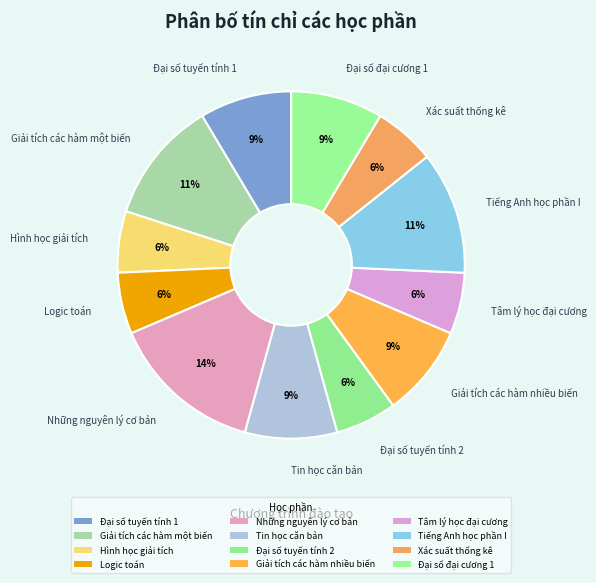

Count the number of slices in the pie.

12